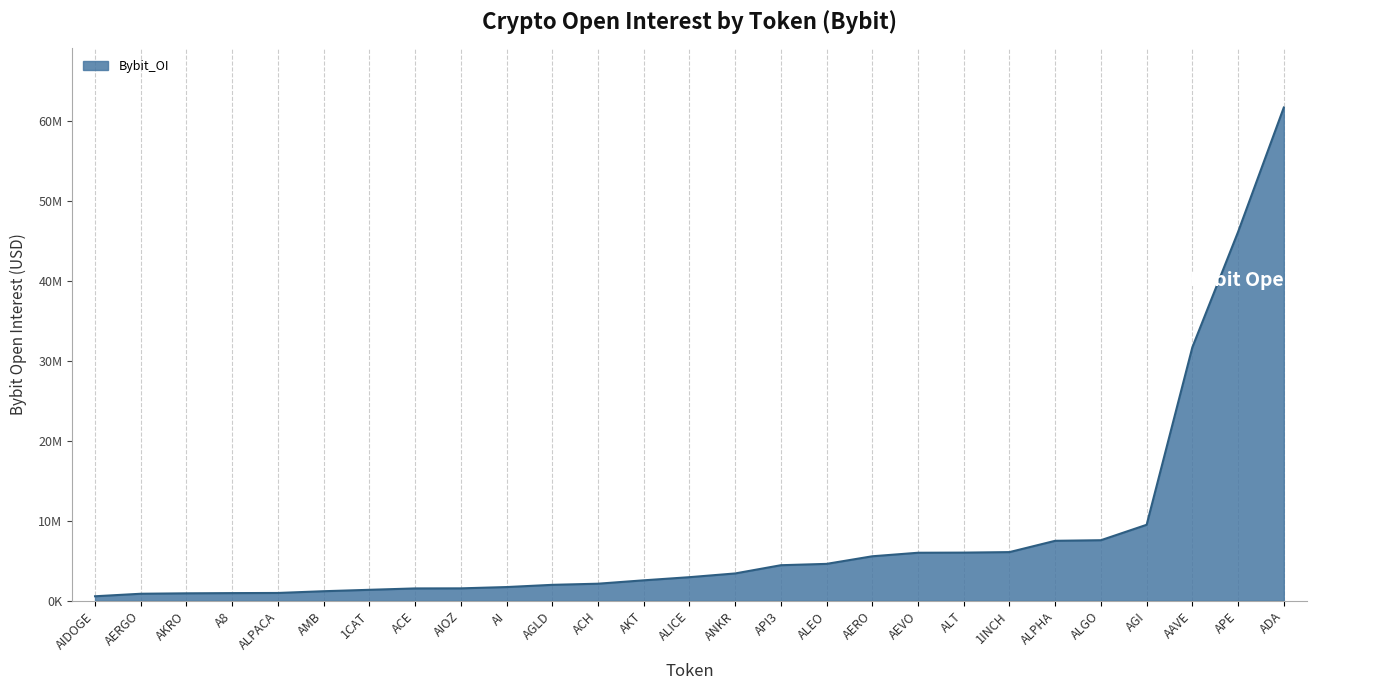

Does the chart display data point markers on the line(s)?

No